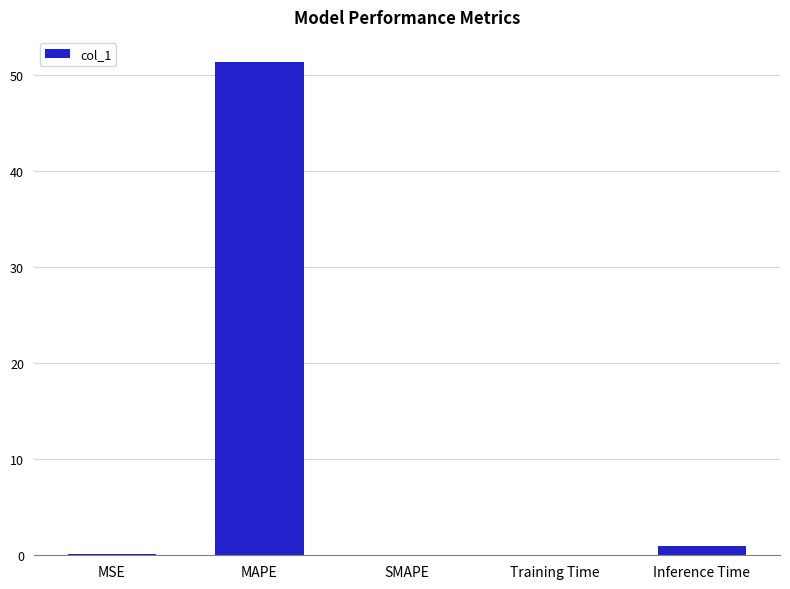

What is the sum of the values at MAPE and SMAPE?

51.4